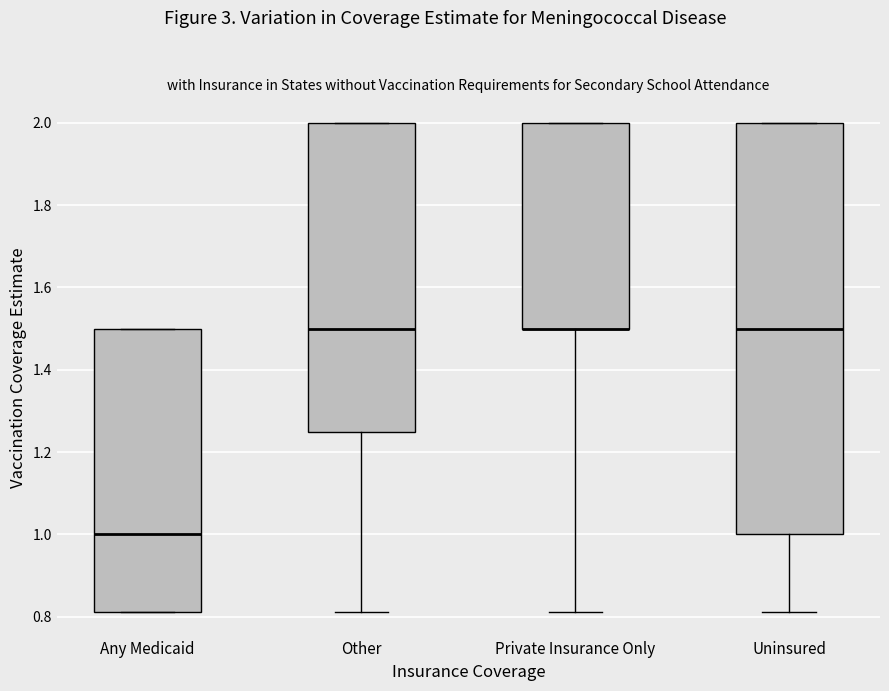

Comparing the boxes themselves (not the whiskers), which one is the tallest?

Uninsured